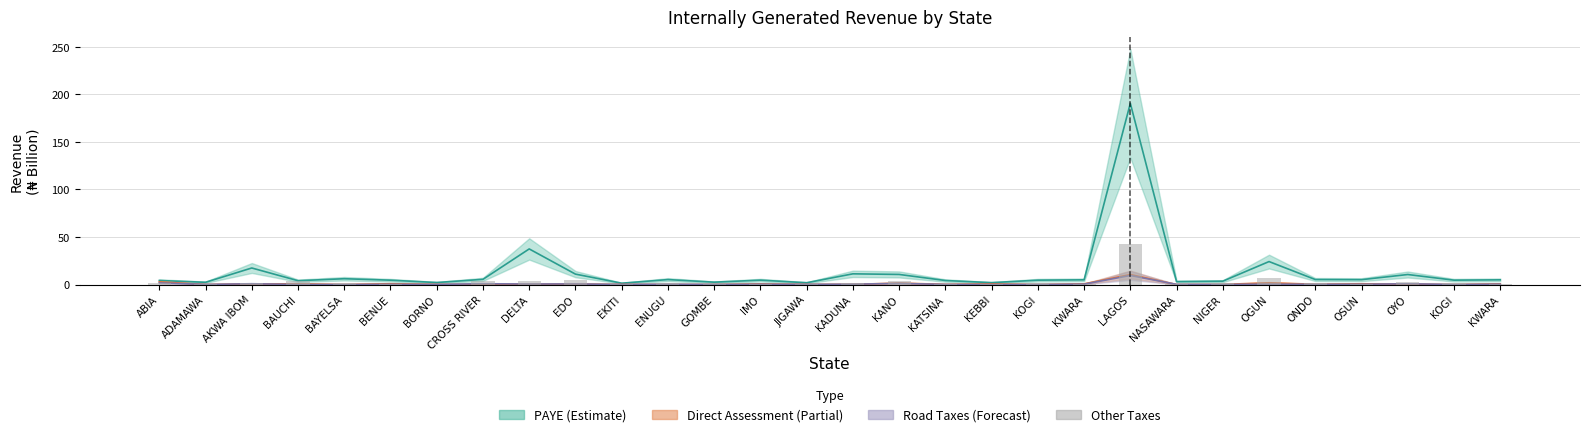

Between KANO and ABIA, which is larger?

KANO